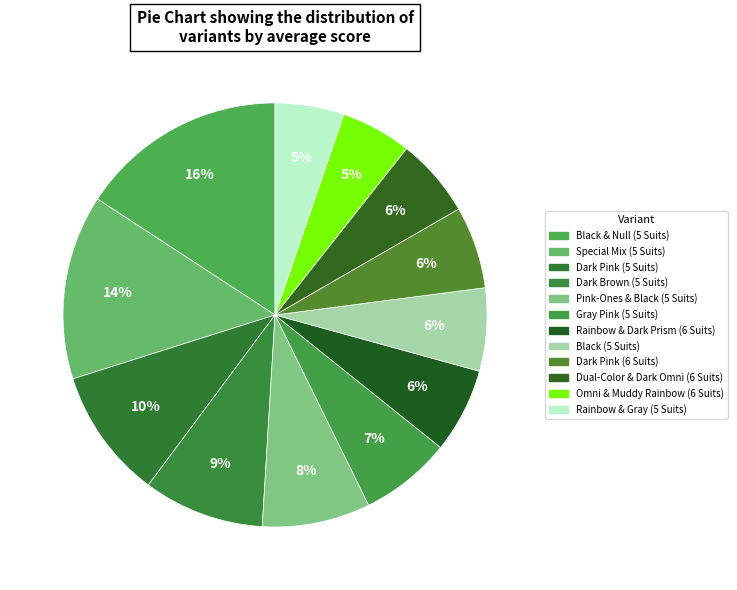

Count the number of slices in the pie.

12